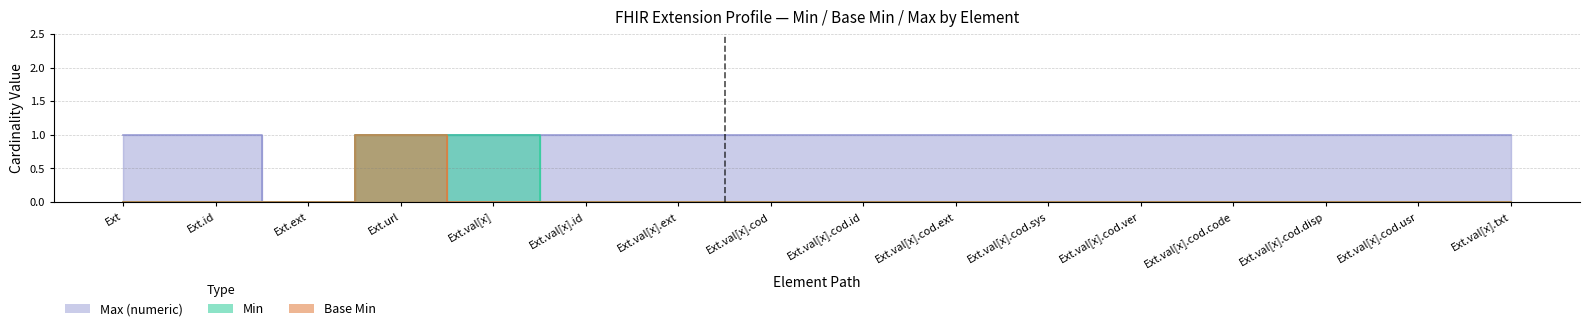

Which series has the widest spread of values?

Min